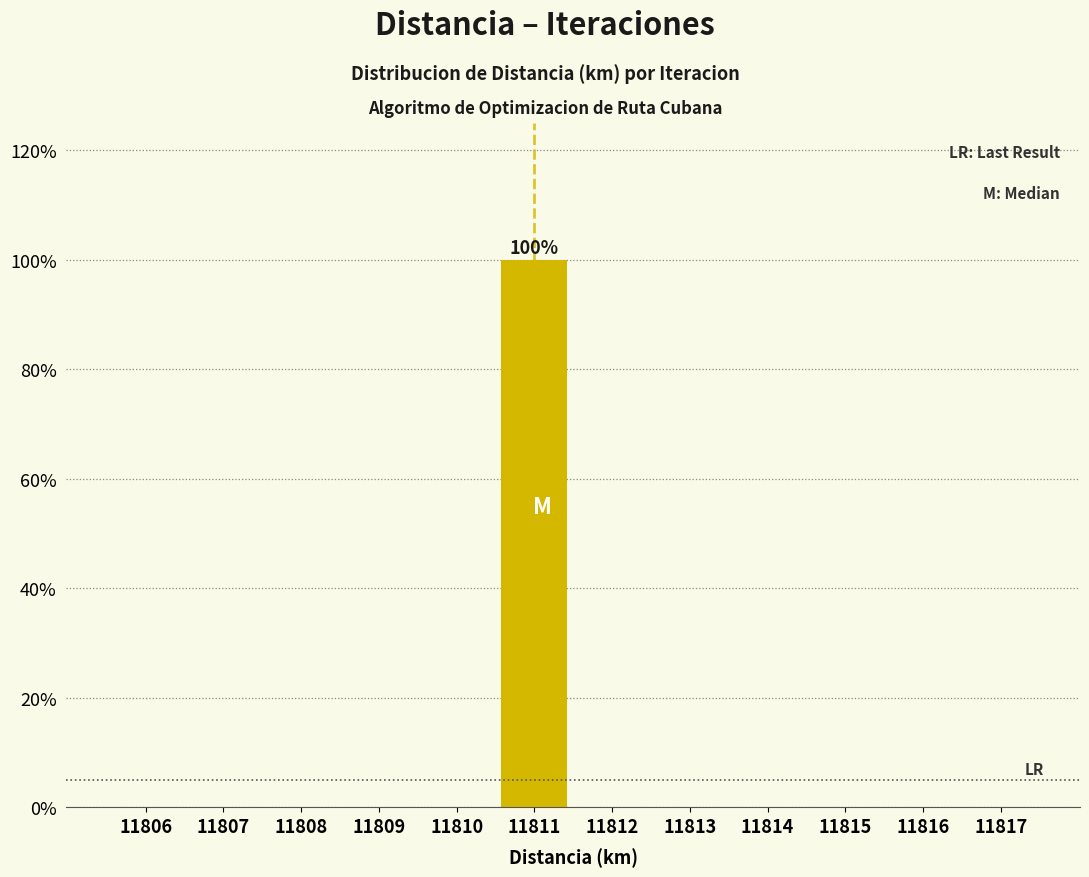

Over which range of the x-axis is the bar tallest?

11810.5 to 11811.5